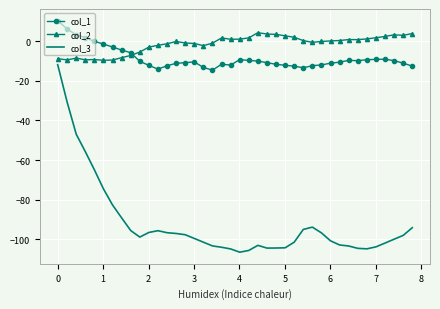

What is the greatest value displayed?

10.4